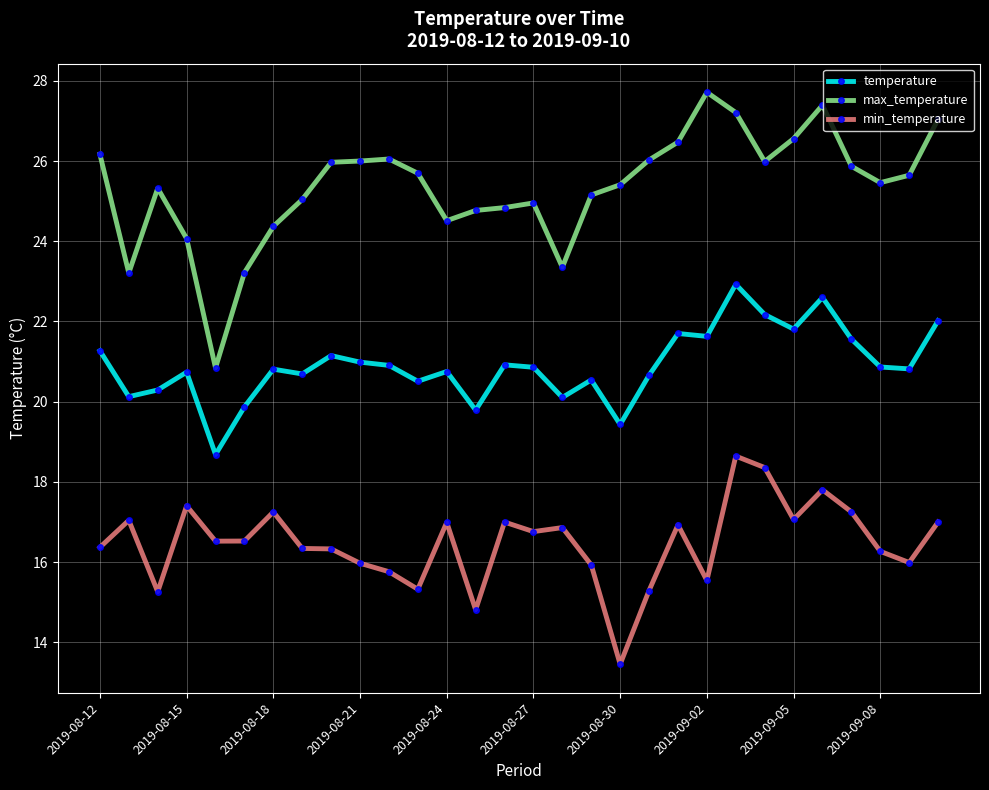

What is the lowest value of the max_temperature series?

20.8